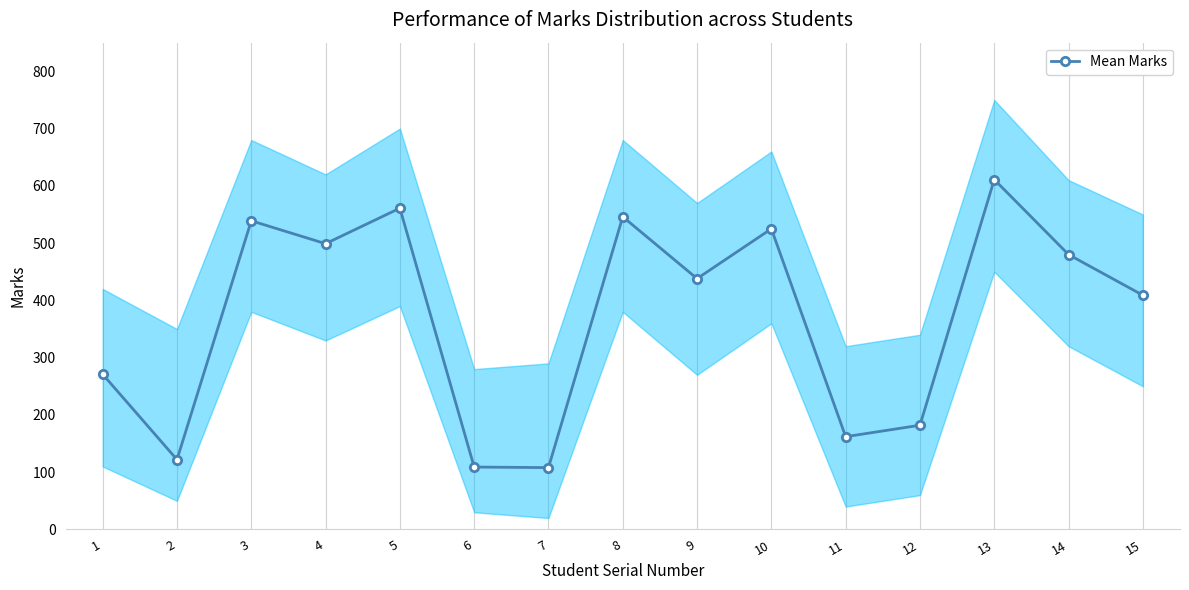

Reading left to right, list all the values displayed in this chart.

271	122	539	499	561	109	108	546	438	525	162	182	611	480	409